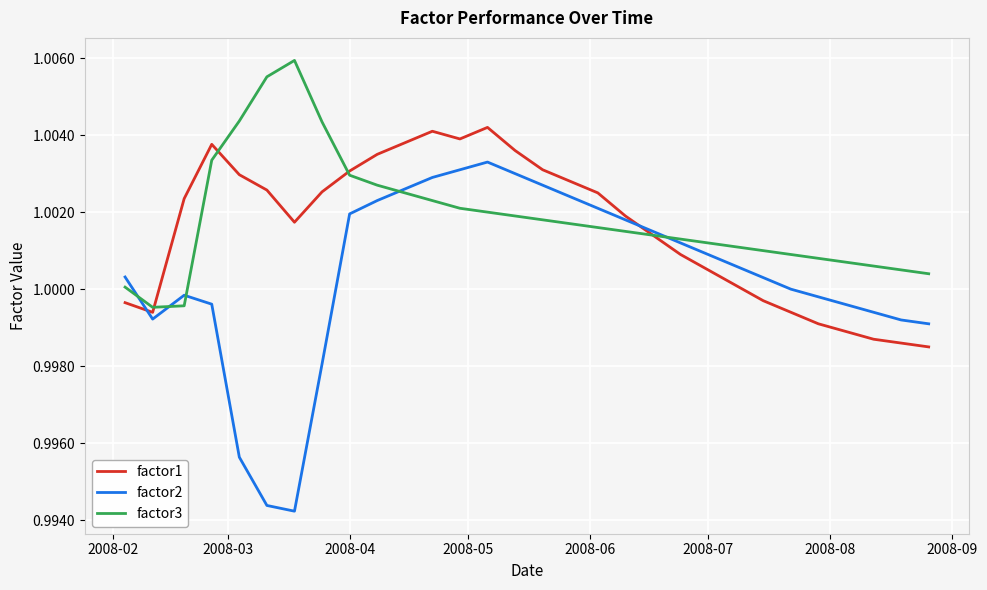

Which series has the widest spread of values?

factor2